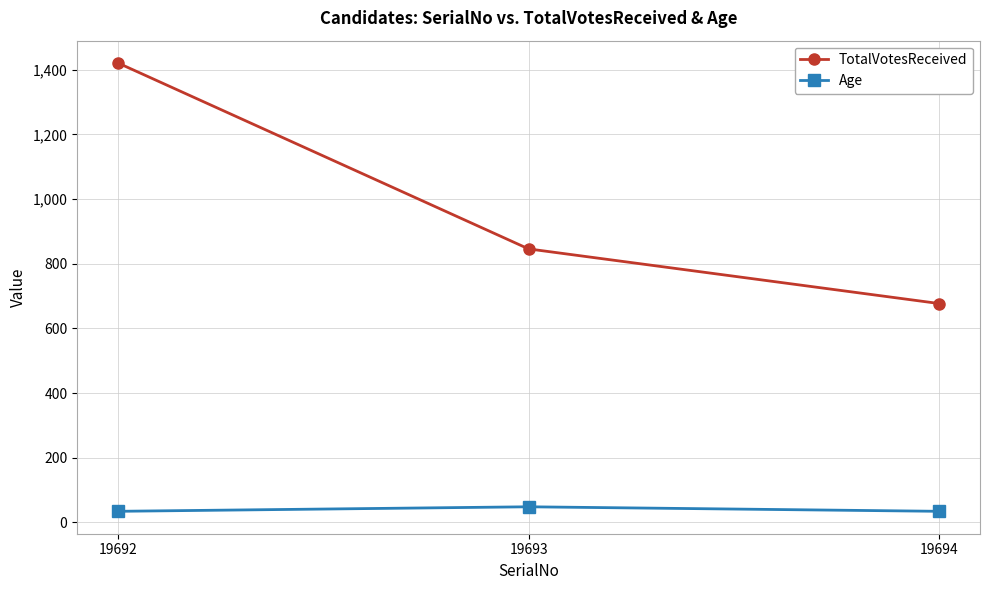

What is the difference between the TotalVotesReceived values at 19692 and 19693?

575